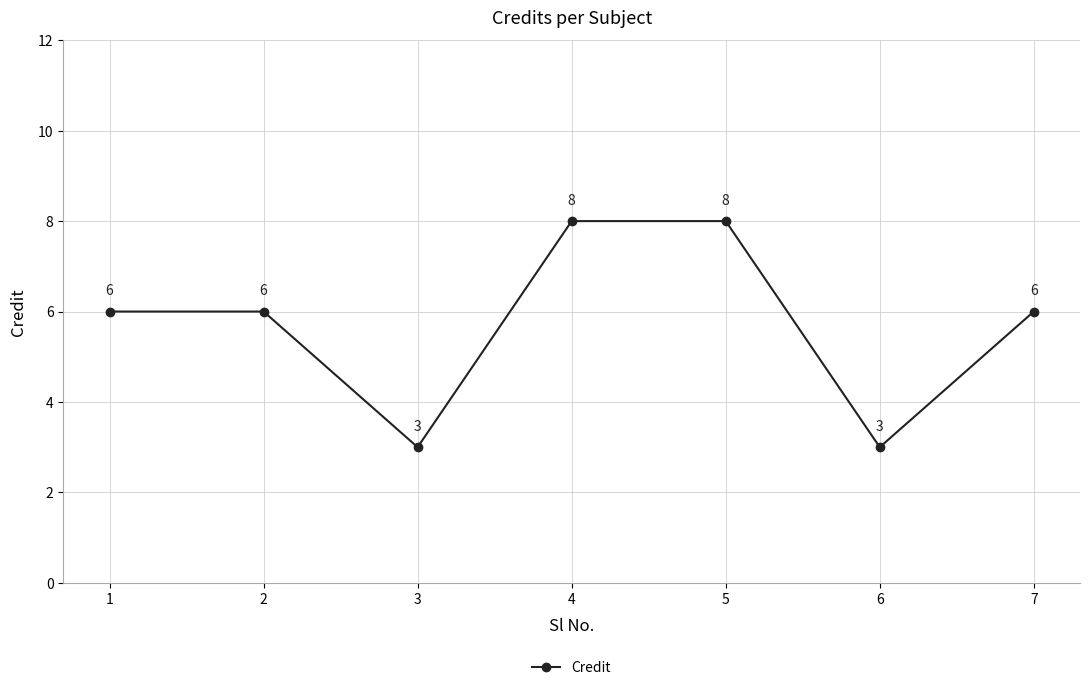

What is the minimum value shown in the chart?

3